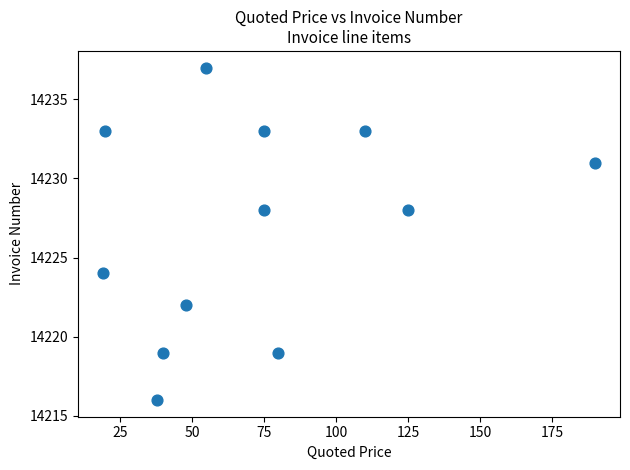

What is the range of Y values (max minus min)?

21